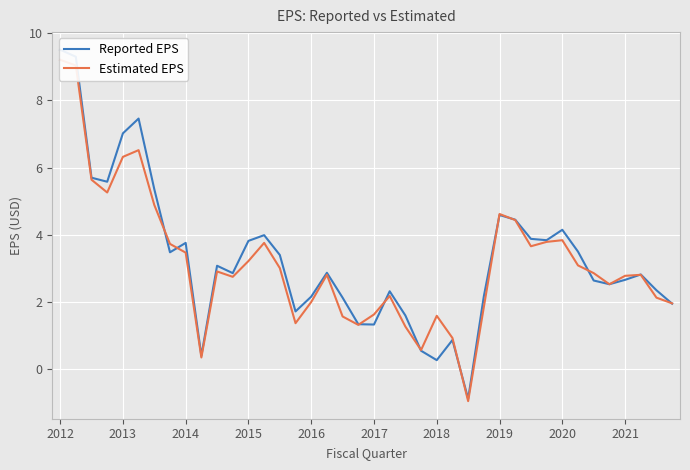

What is the sum of all Reported EPS values?

132.5